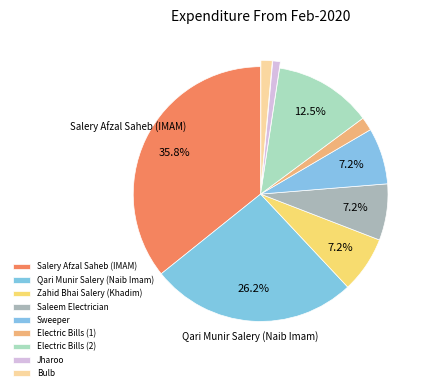

How many segments does this pie chart have?

9